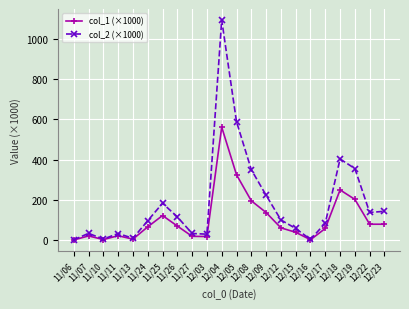

What is the value of the col_1 (×1000) point at the 6th from the left?

67.0